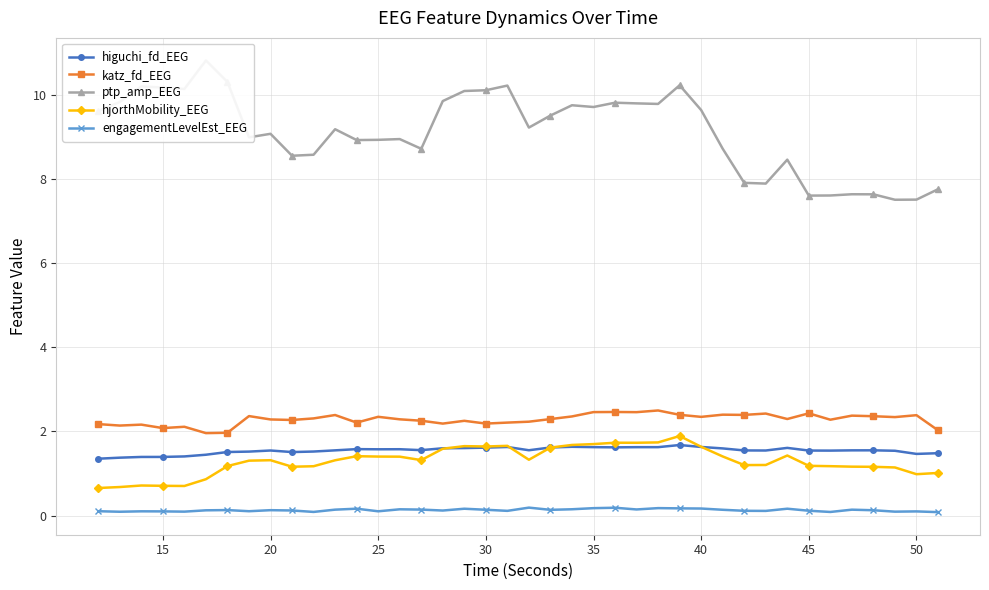

What is the sum of all engagementLevelEst_EEG values?

5.1